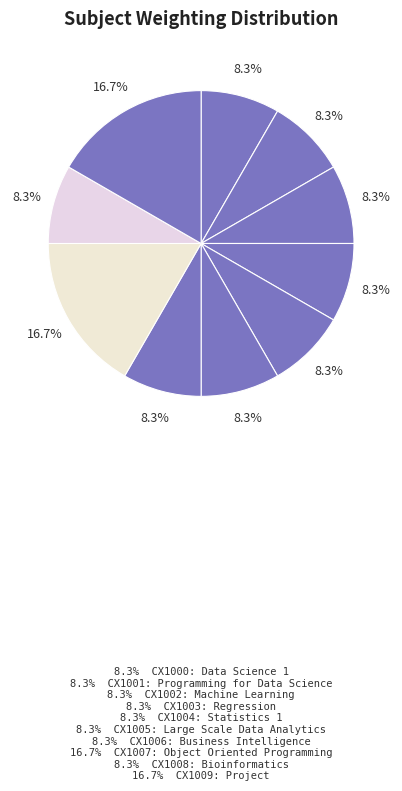

Count the number of slices in the pie.

10